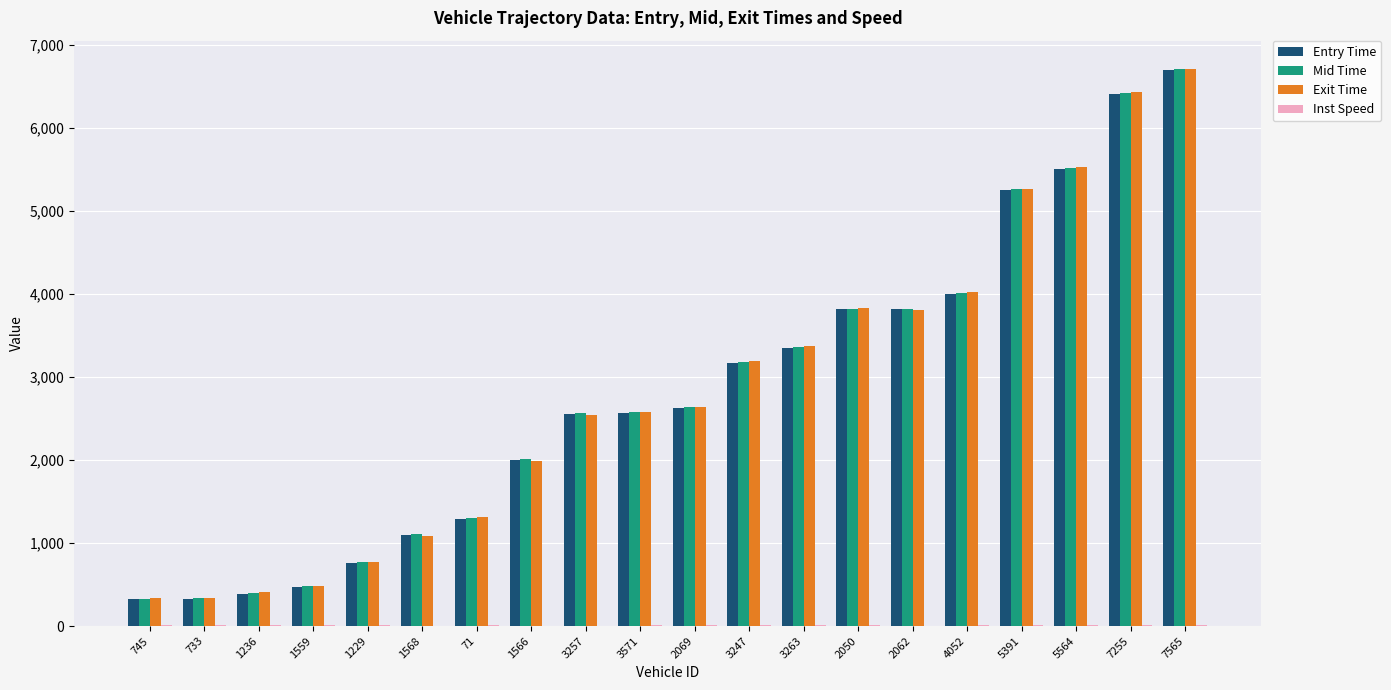

At which category is the sum across all series the highest?

7565